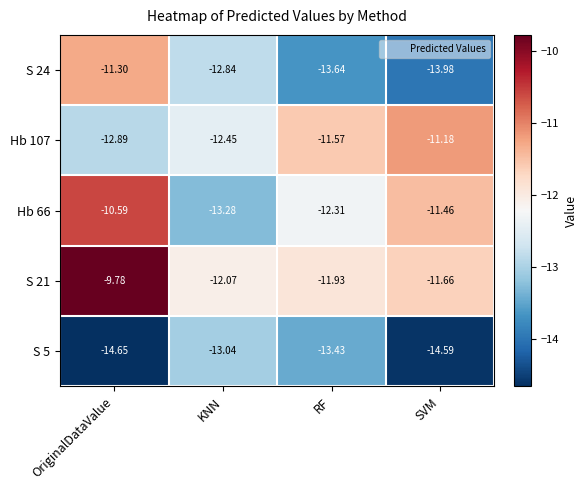

List the series in order of their peak value, lowest first.

S 5, S 24, Hb 107, Hb 66, S 21